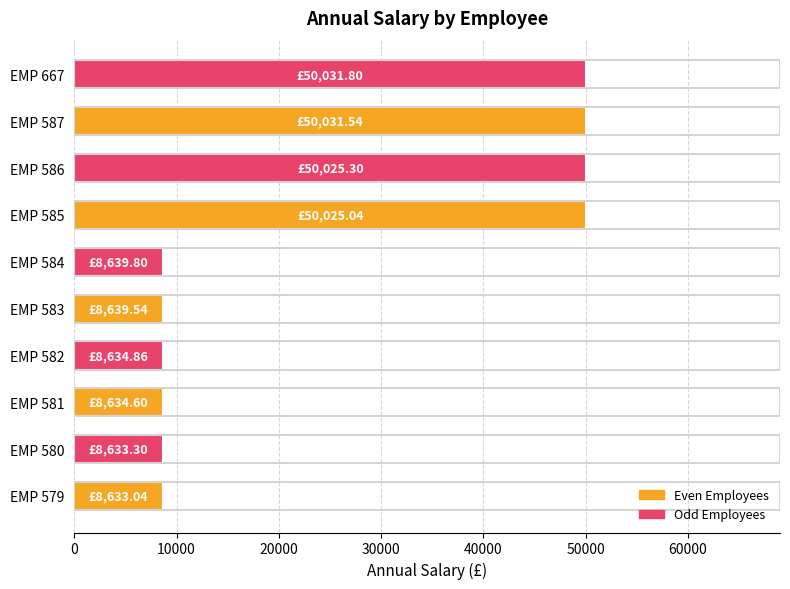

What is the sum of all values?

251928.8